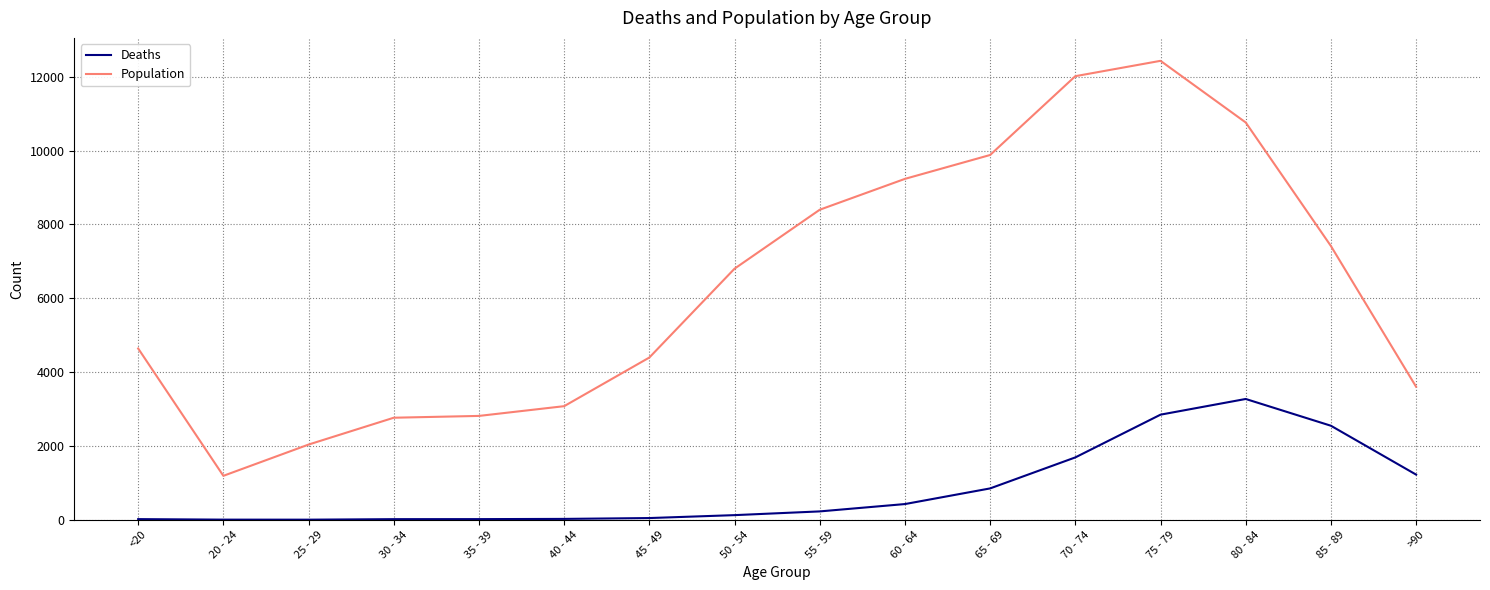

List the series in order of their peak value, highest first.

Population, Deaths